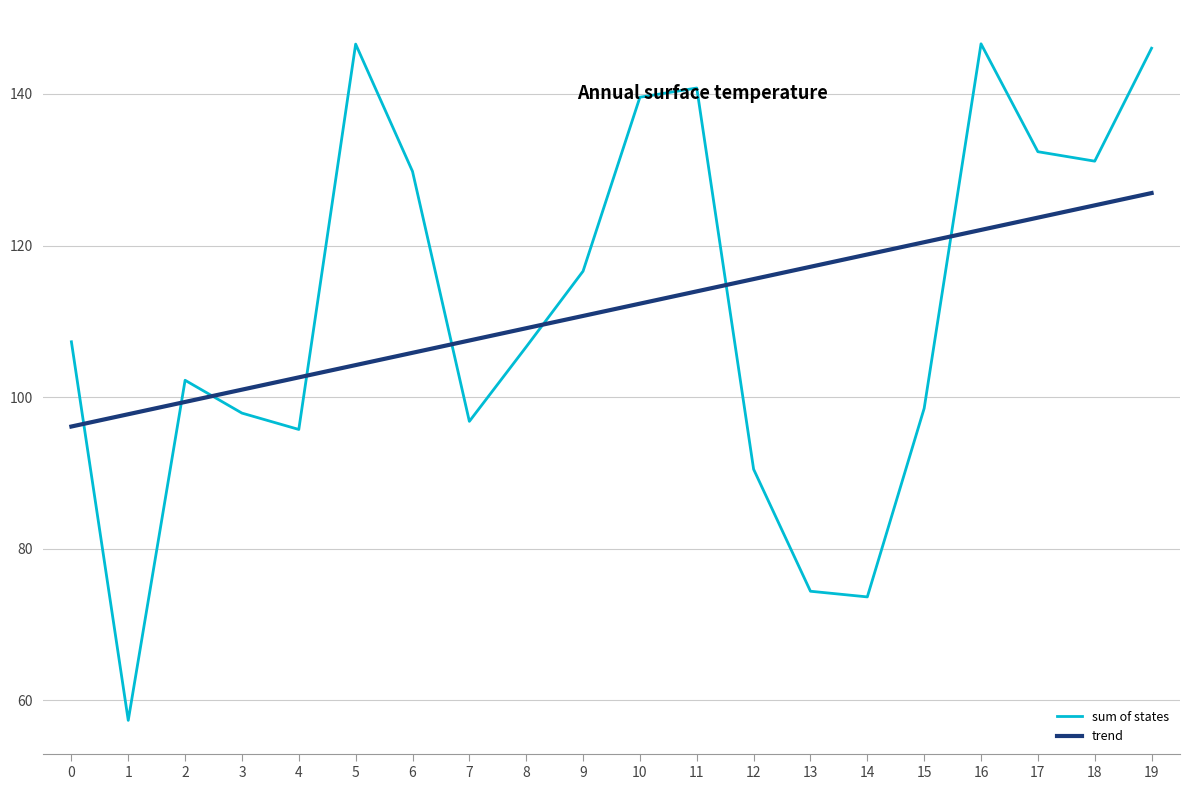

What is the difference between the highest and lowest values at 11?

26.8